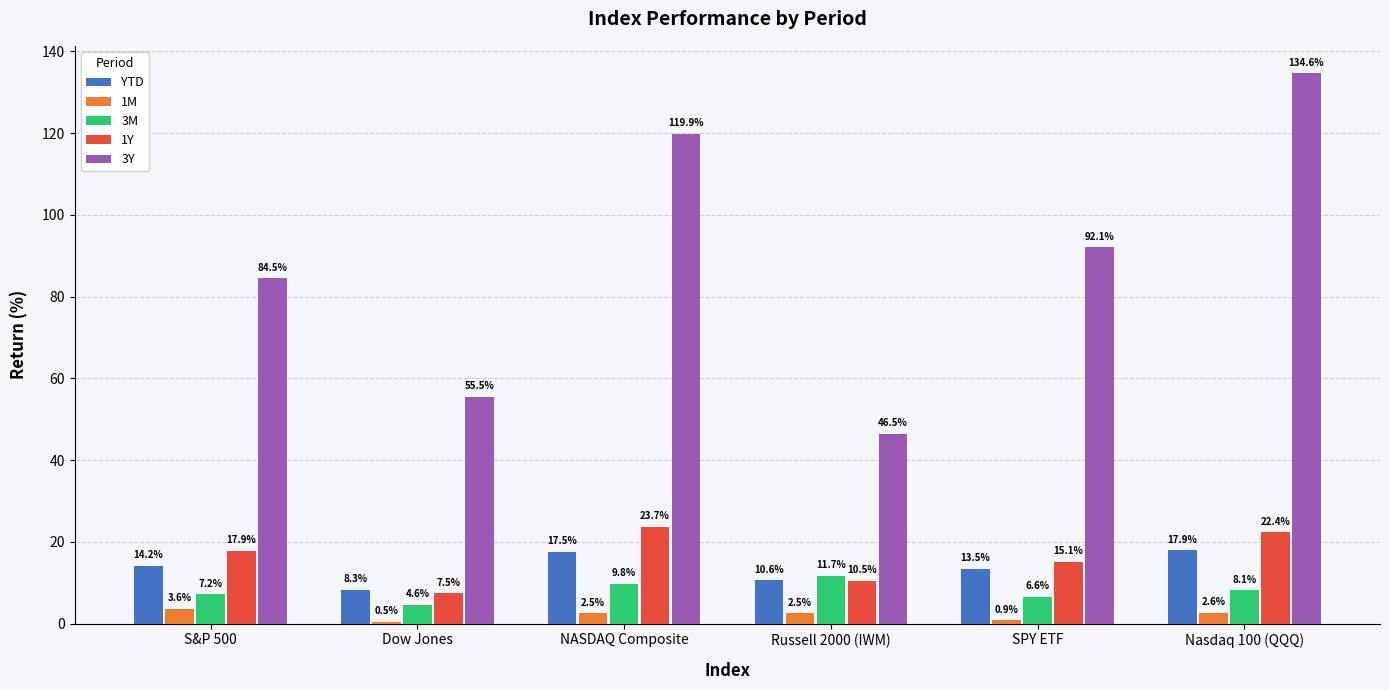

What position from the right is Russell 2000 (IWM)?

3